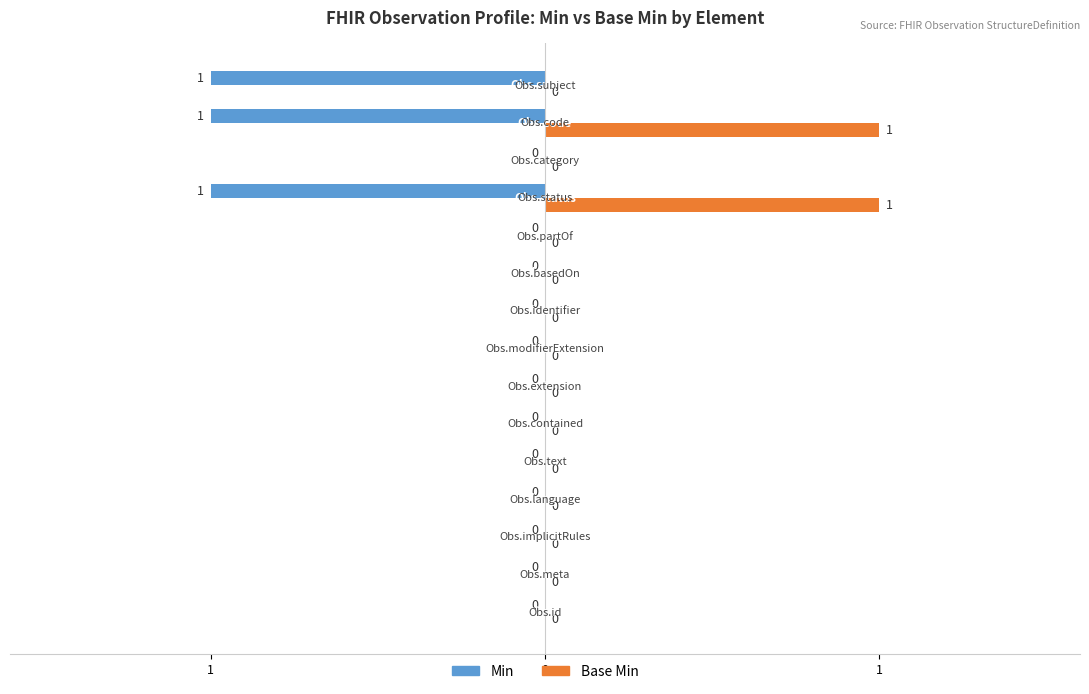

What is the sum of the Min values at Observation.status and Observation.contained?

1